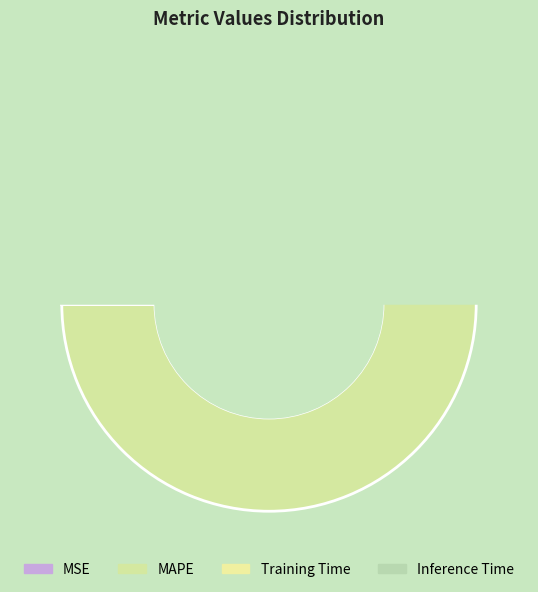

Which has a higher value, Inference Time or Training Time?

Training Time